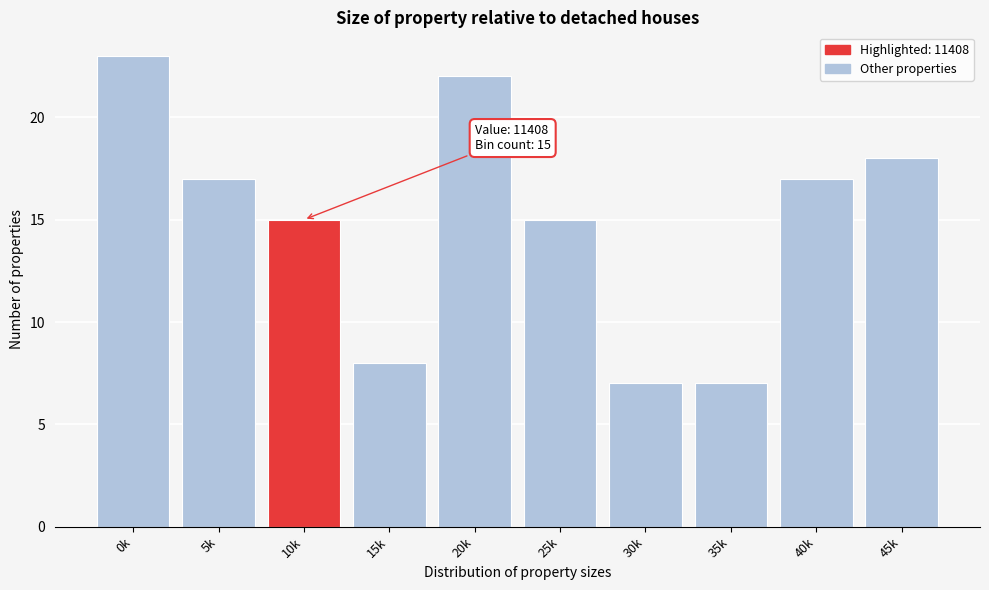

Reading left to right, transcribe all the data shown in this chart.

0k=23	5k=17	10k=15	15k=8	20k=22	25k=15	30k=7	35k=7	40k=17	45k=18